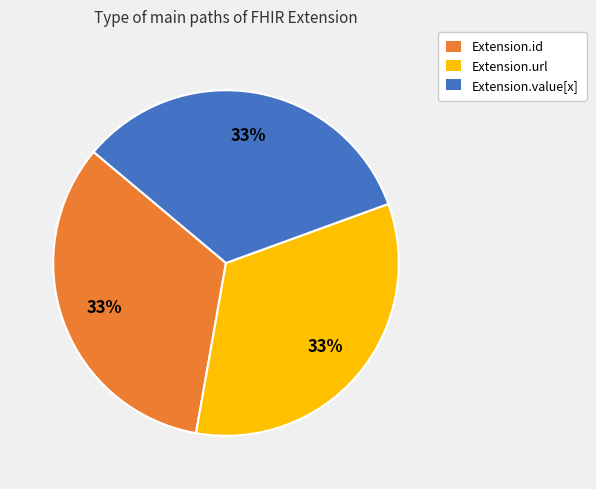

To the nearest percent, what is the average slice percentage?

33%